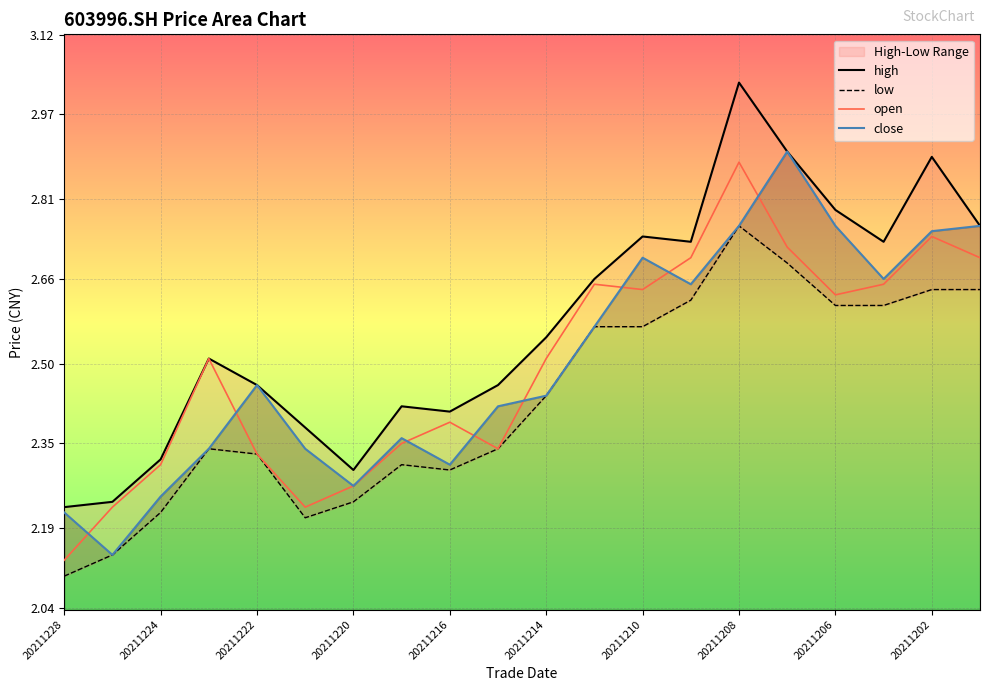

How many data points does each series have?

20